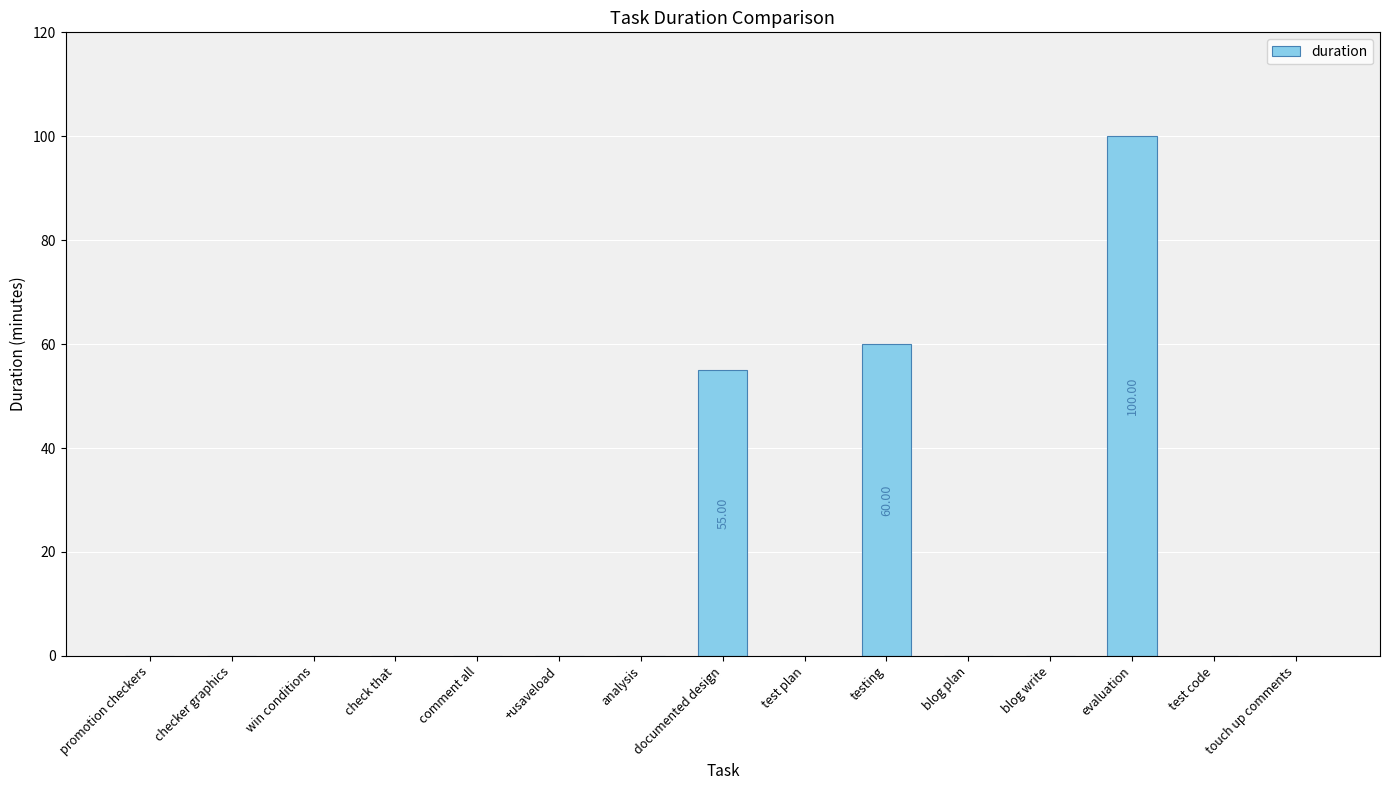

At which label is the value closest to 50?

documented design